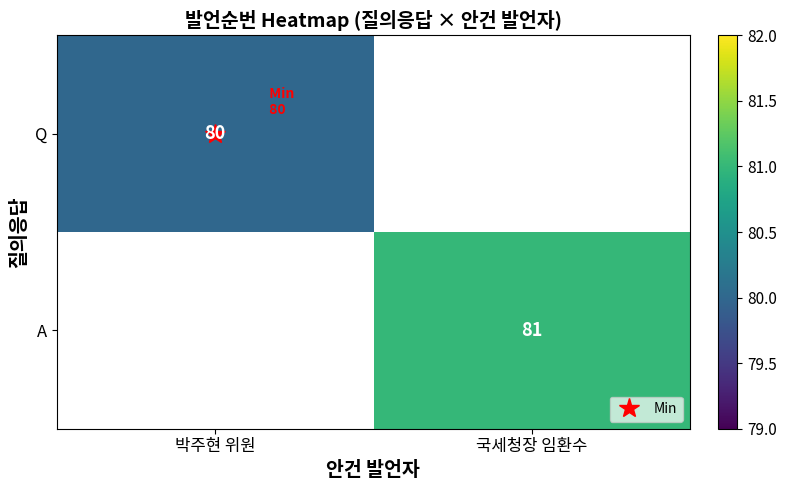

How many positive values does the Q series have?

1